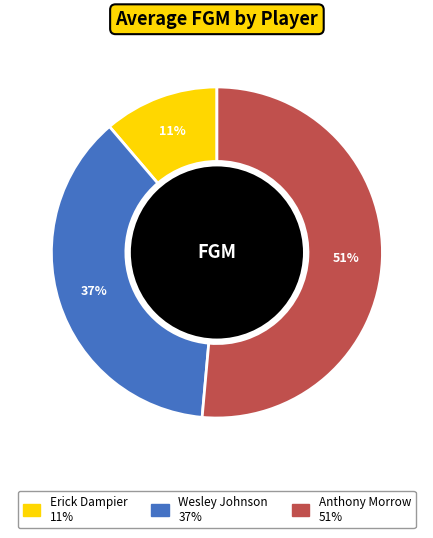

To the nearest percent, what is the average slice percentage?

33%